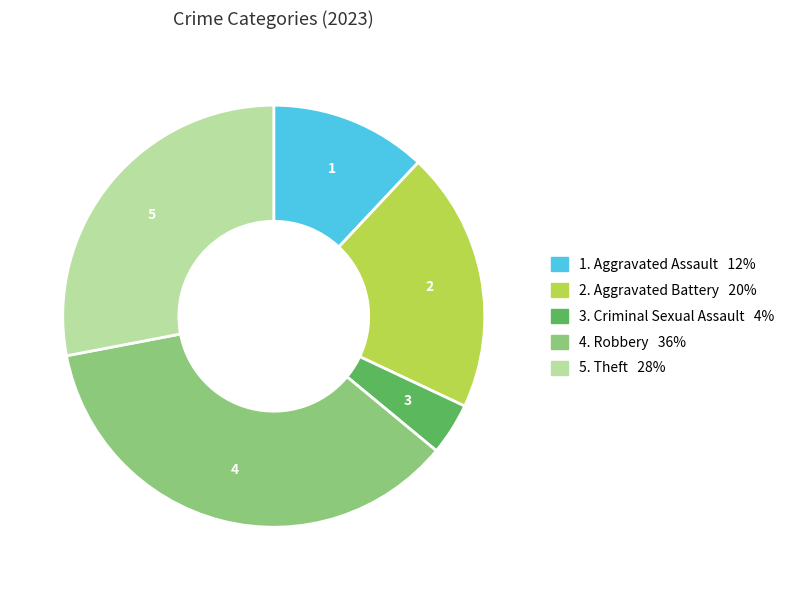

Does any single category account for the majority?

No